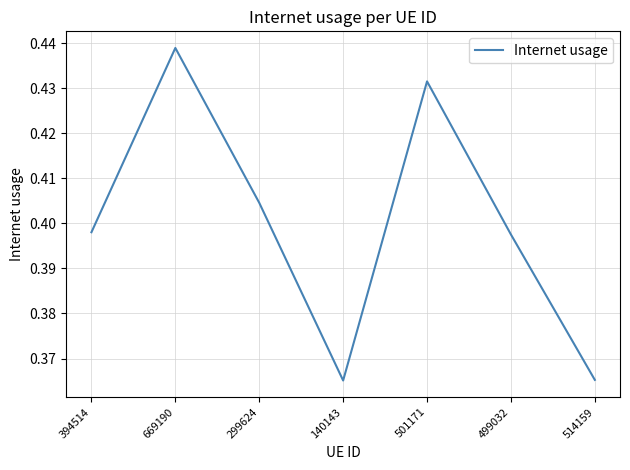

What is the difference between the second highest and second lowest values?

0.1